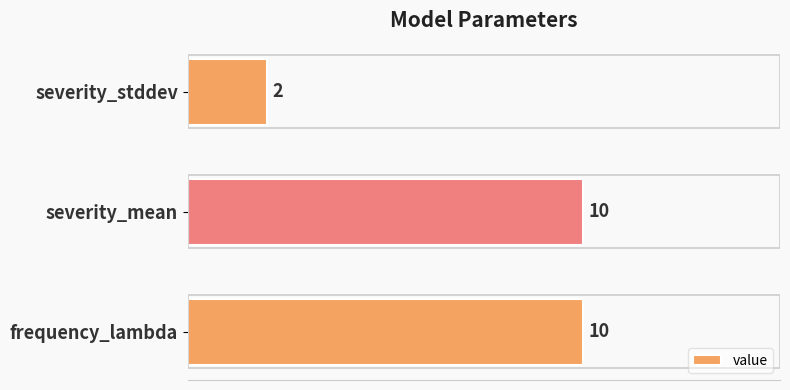

Read the value at severity_mean.

10